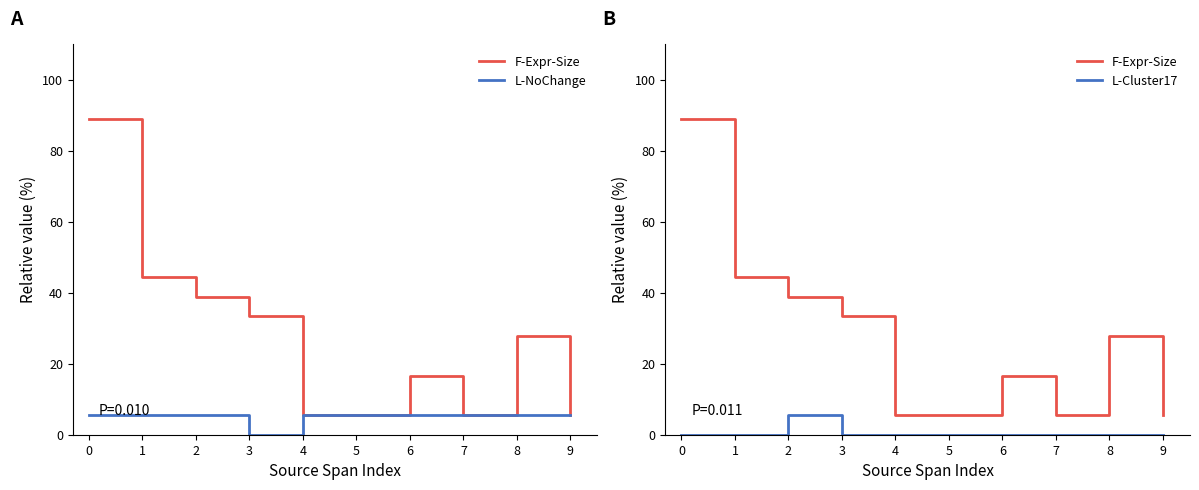

How many values in the F-Expr-Size series exceed 27?

5